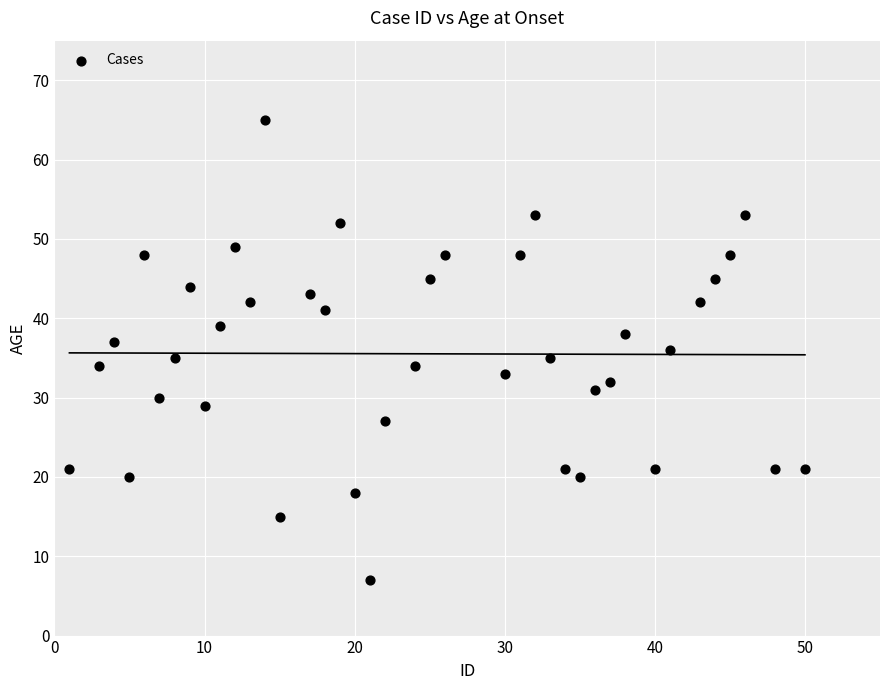

What is the range of Y values (max minus min)?

58